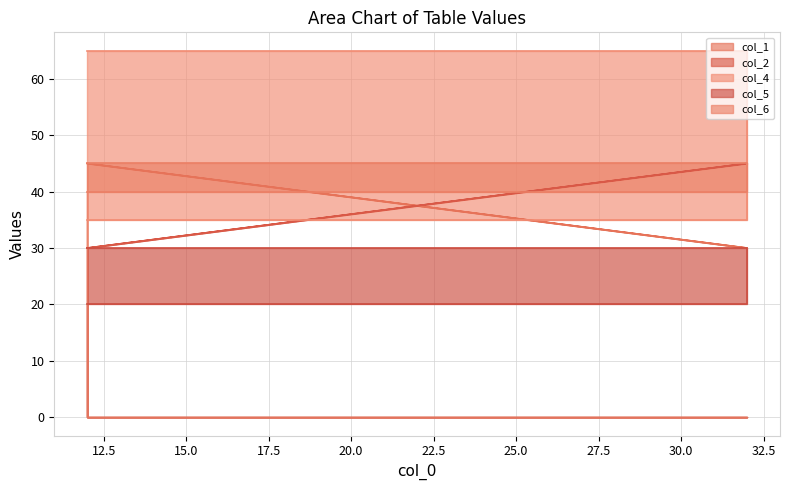

Between 32 and 32, which series saw the biggest shift?

col_4